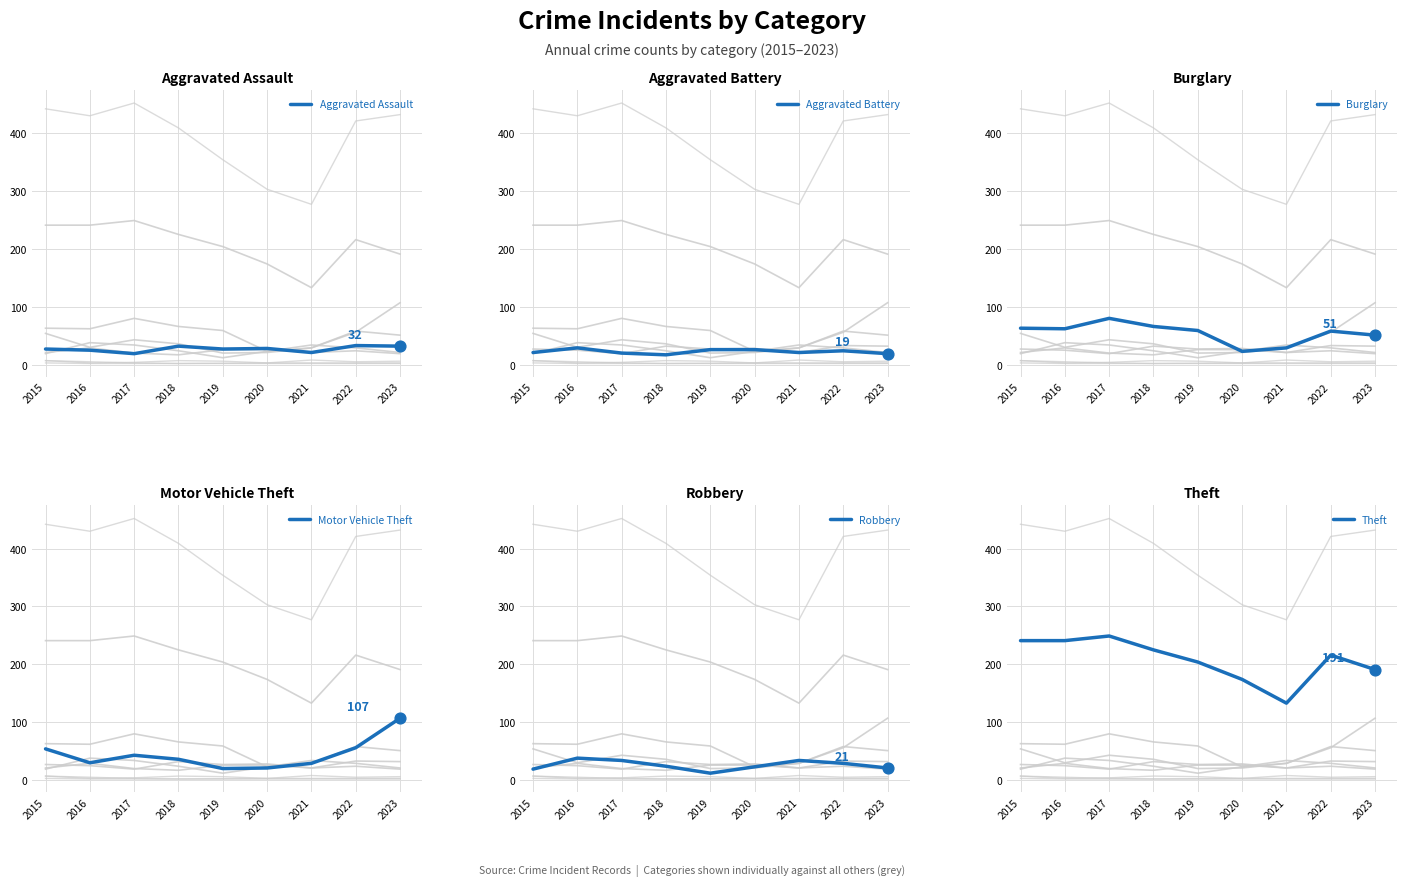

Is the value of Aggravated Assault at 2020 greater than the value of Motor Vehicle Theft at 2018?

No